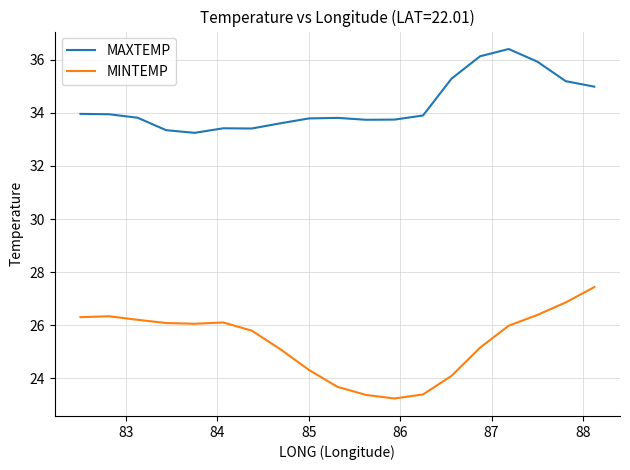

List the series in order of their peak value, highest first.

MAXTEMP, MINTEMP